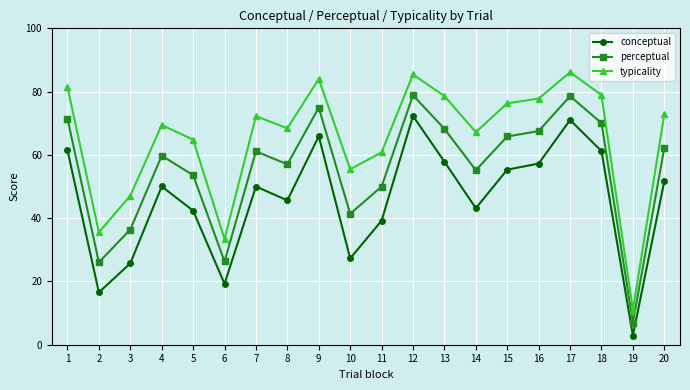

What is the total value across all series at 17?

235.7